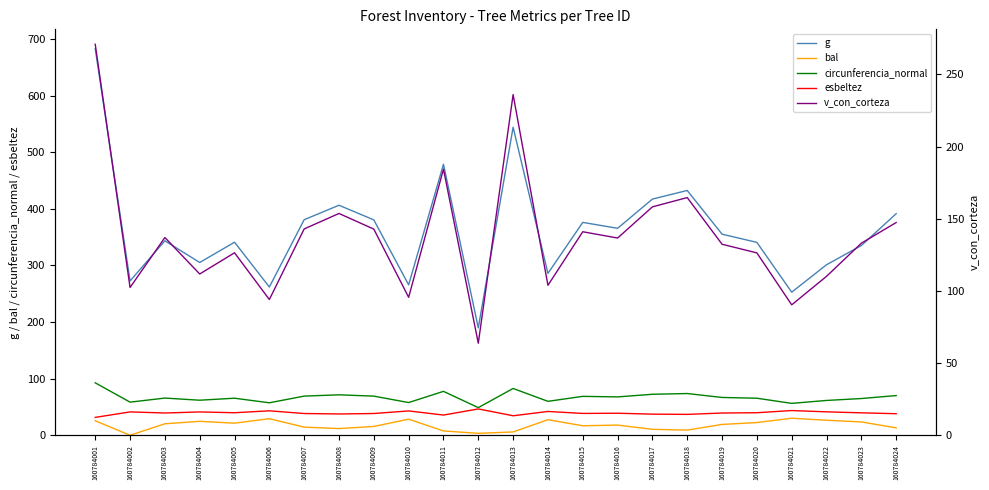

Is it true that esbeltez equals 26.8 at 160784020?

False